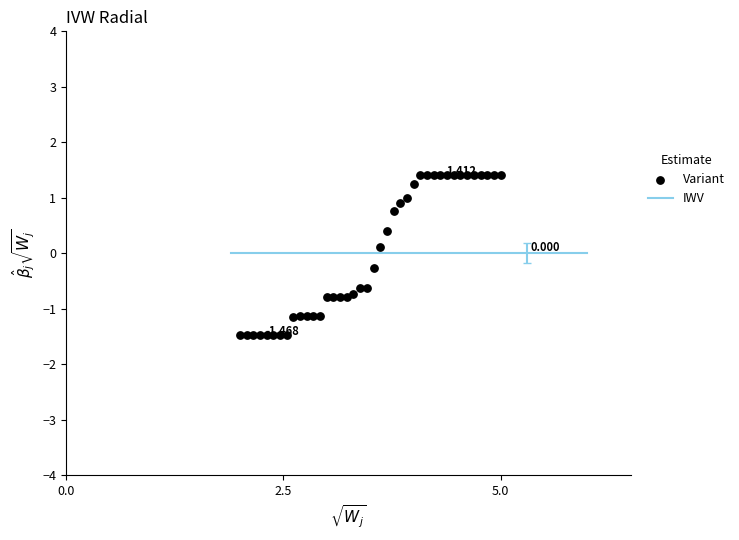

How many points are shown in the scatter plot?

40